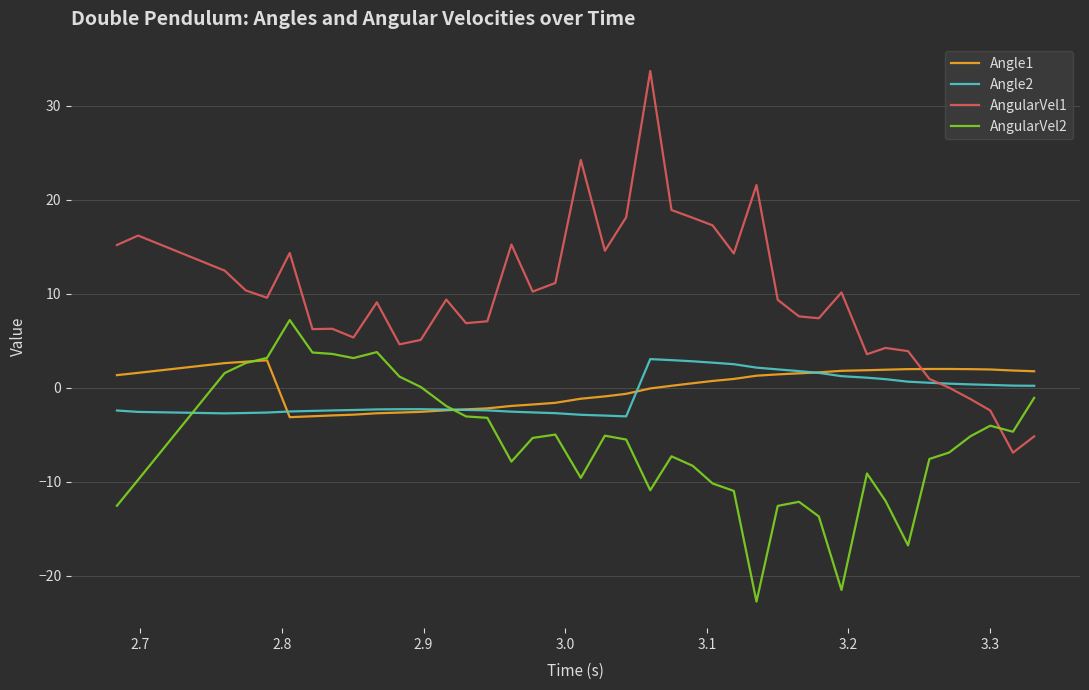

True or false: Angle2 and Angle1 cross at least once.

True